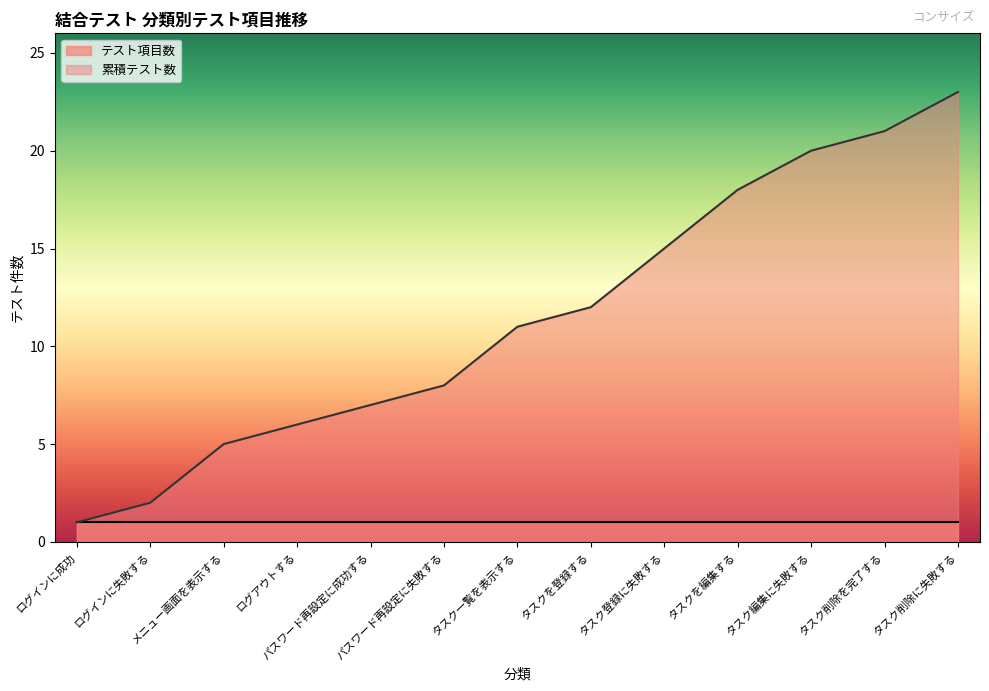

What is the maximum value shown in the chart?

23